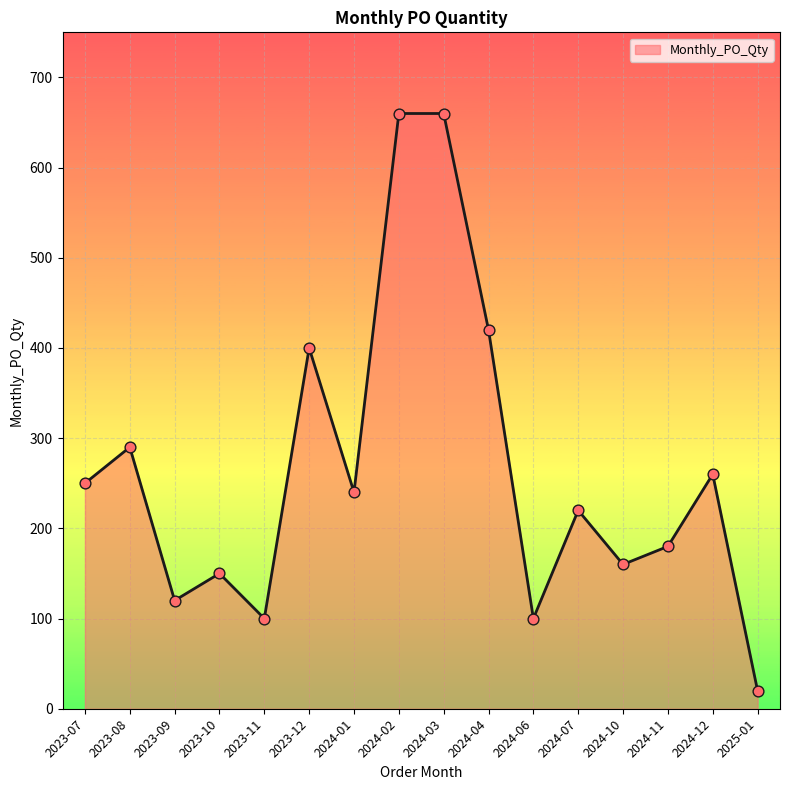

Approximately how many times larger is the value at 2024-04 compared to 2024-12?

1.6